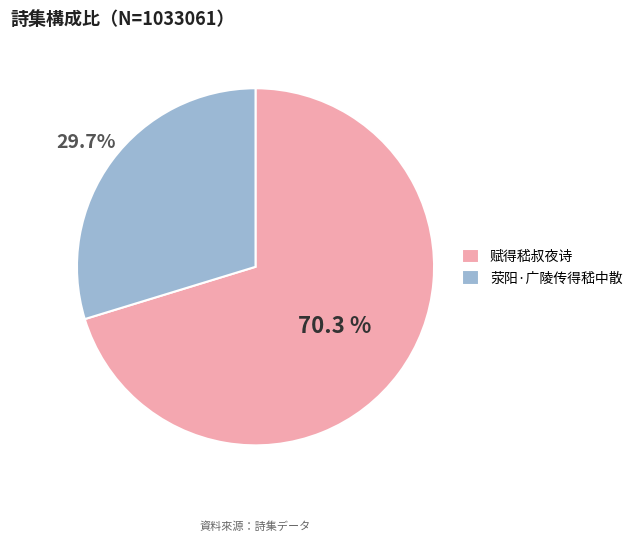

To the nearest percent, what percentage of the pie is 荥阳·广陵传得嵇中散?

30%